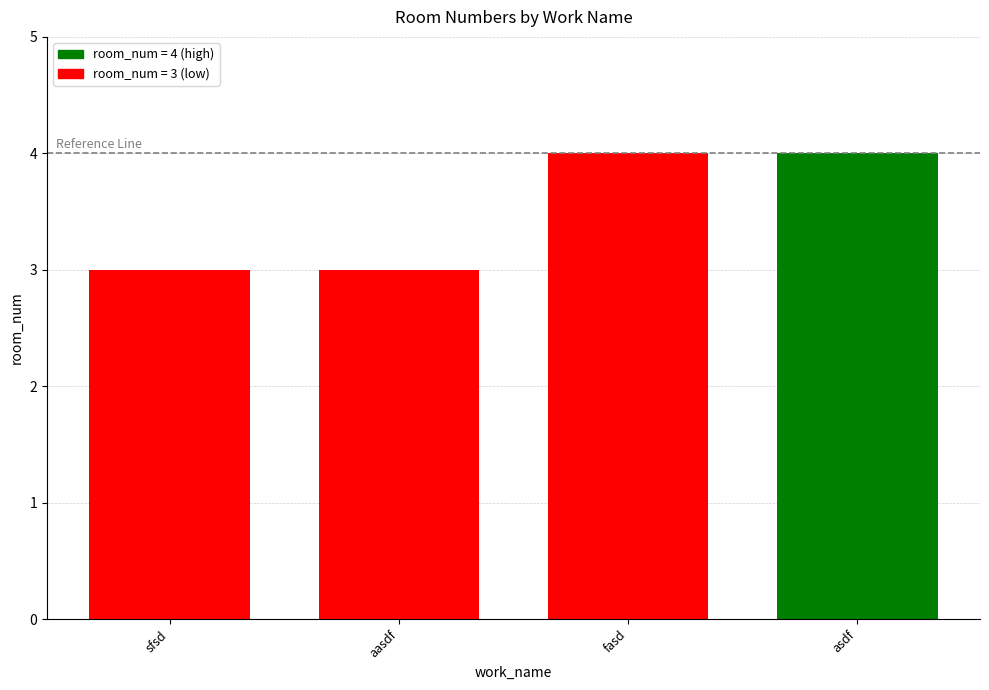

At which category does the chart reach its peak across all series?

fasd